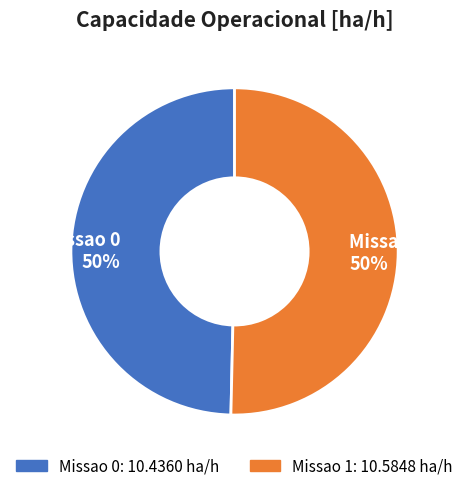

True or false: Missao 0 accounts for 65% of the total.

False